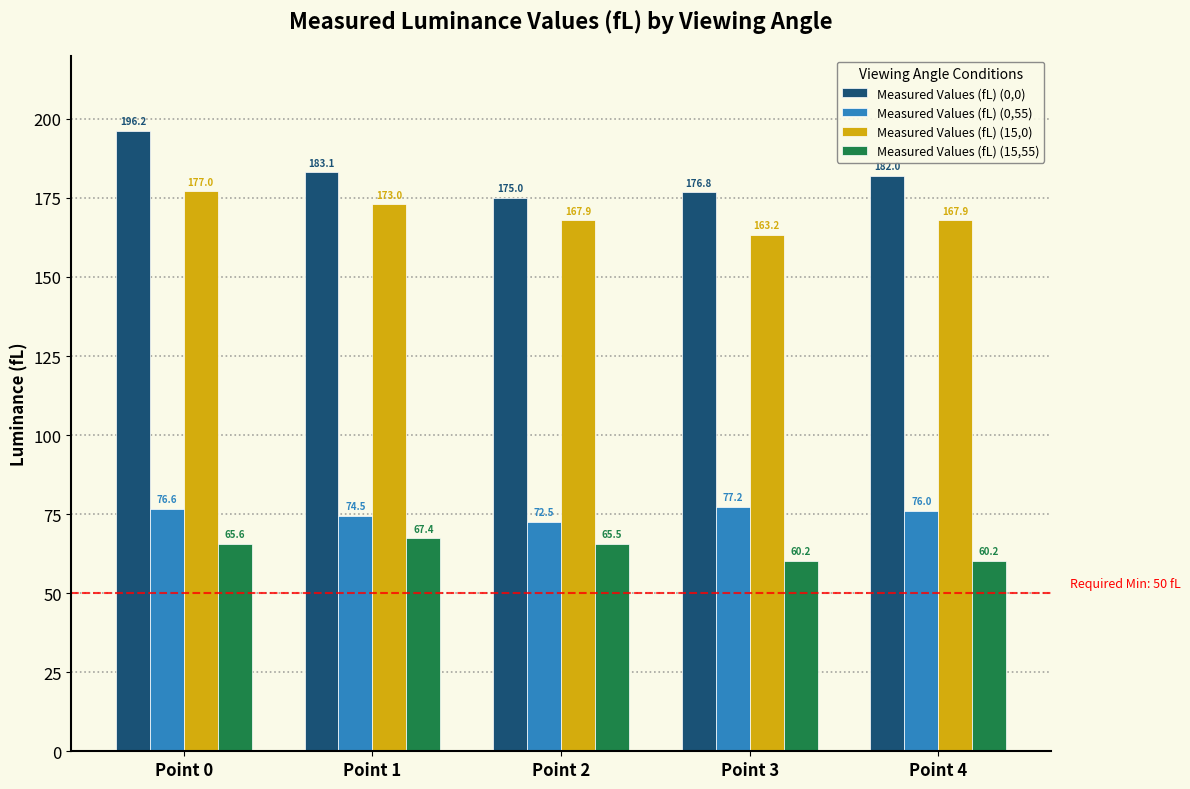

What is the greatest value displayed?

196.2